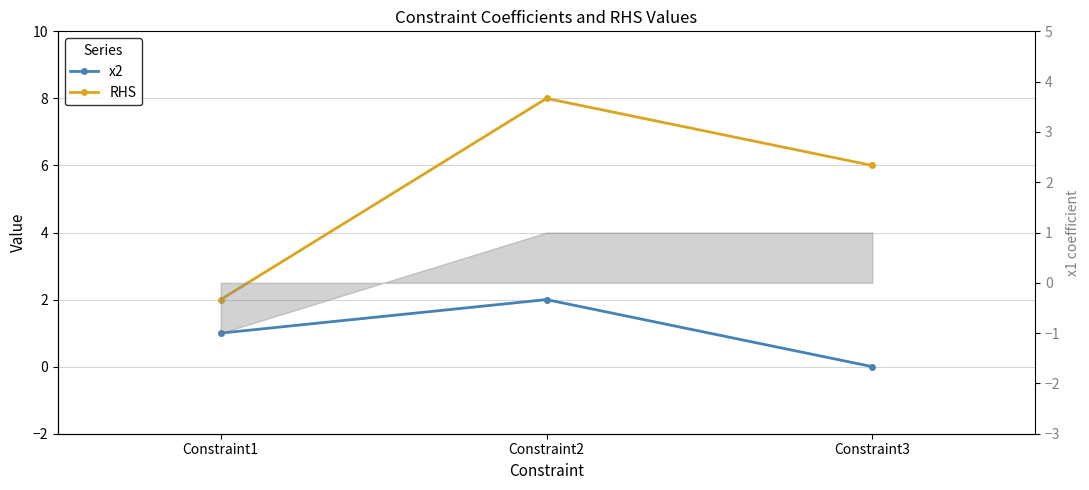

Is it true that x2 equals 0 at Constraint1?

False